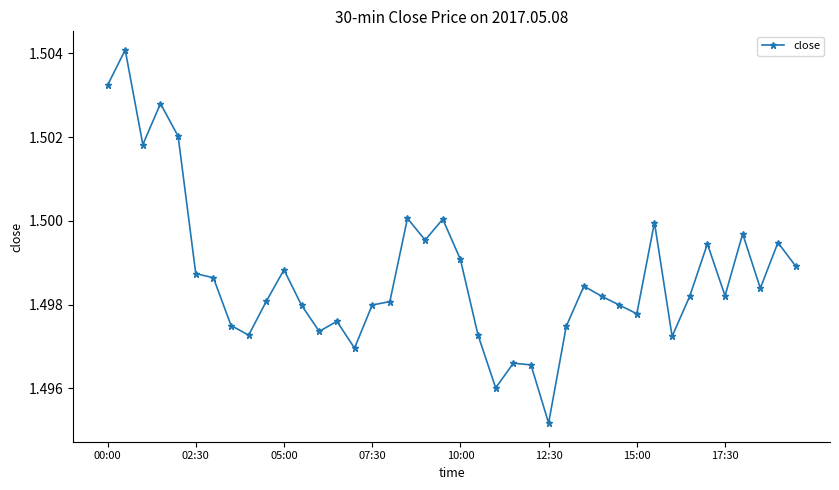

Count the values in the range 1 to 2.

40